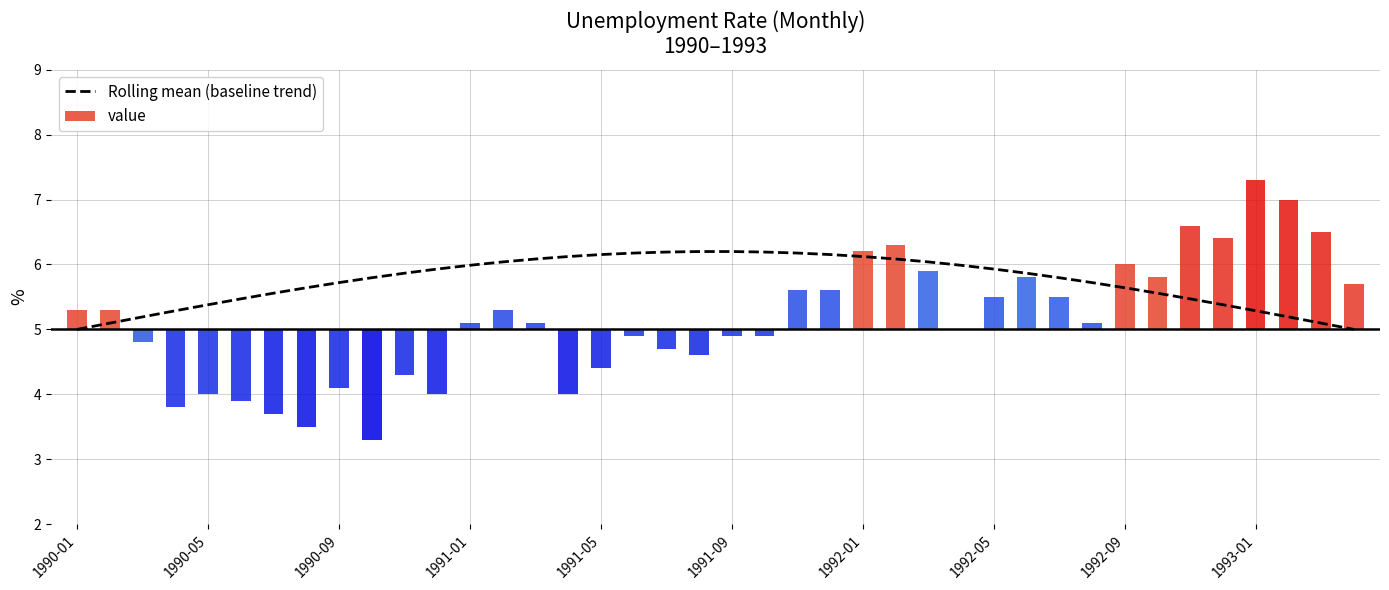

Is it true that the value at 21 is 10.8?

False